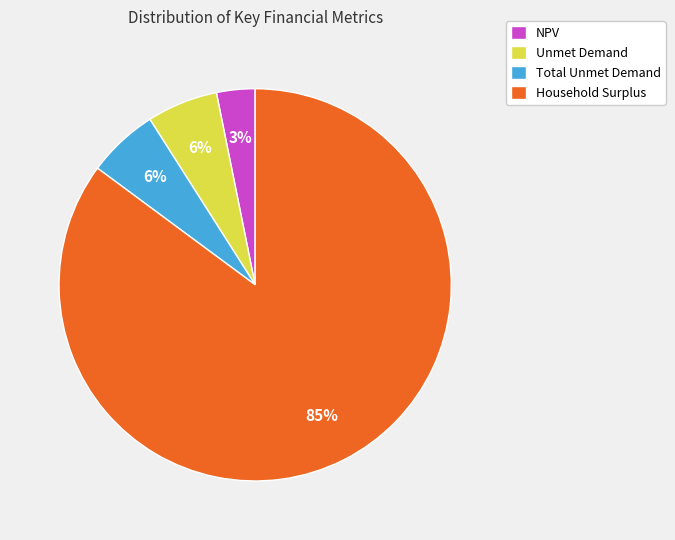

Which has a higher value, Unmet Demand or NPV?

Unmet Demand